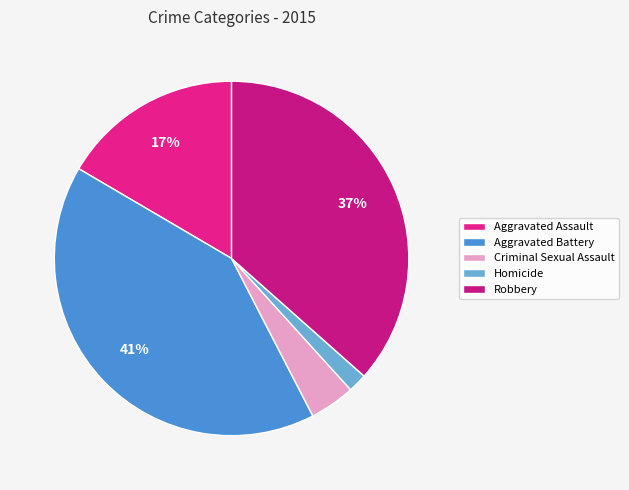

To the nearest percent, what portion does Robbery represent?

37%